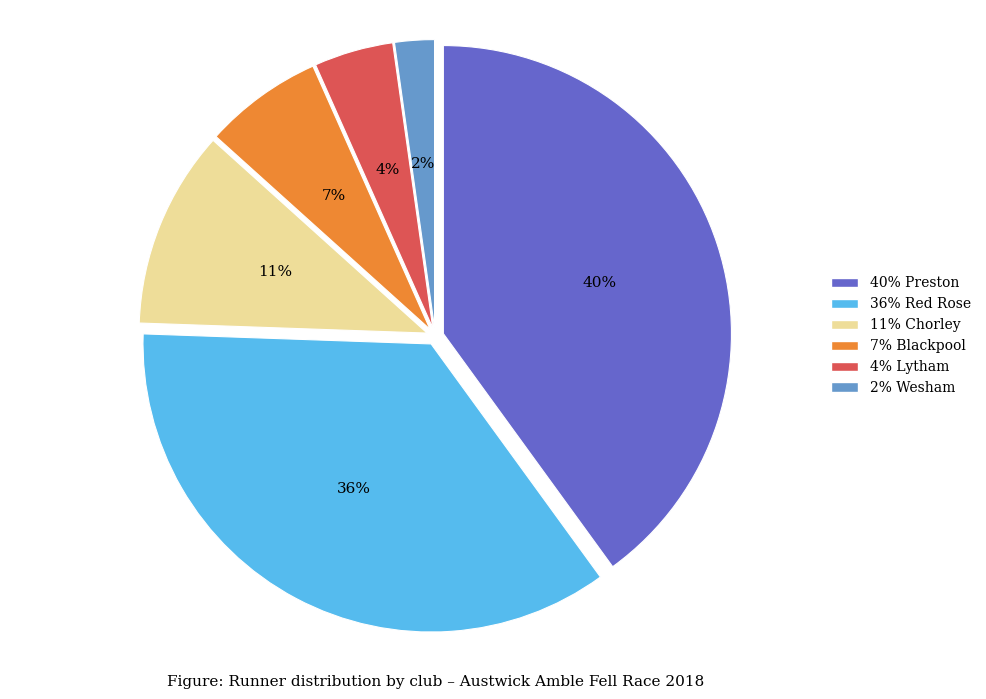

Does any single category account for the majority?

No